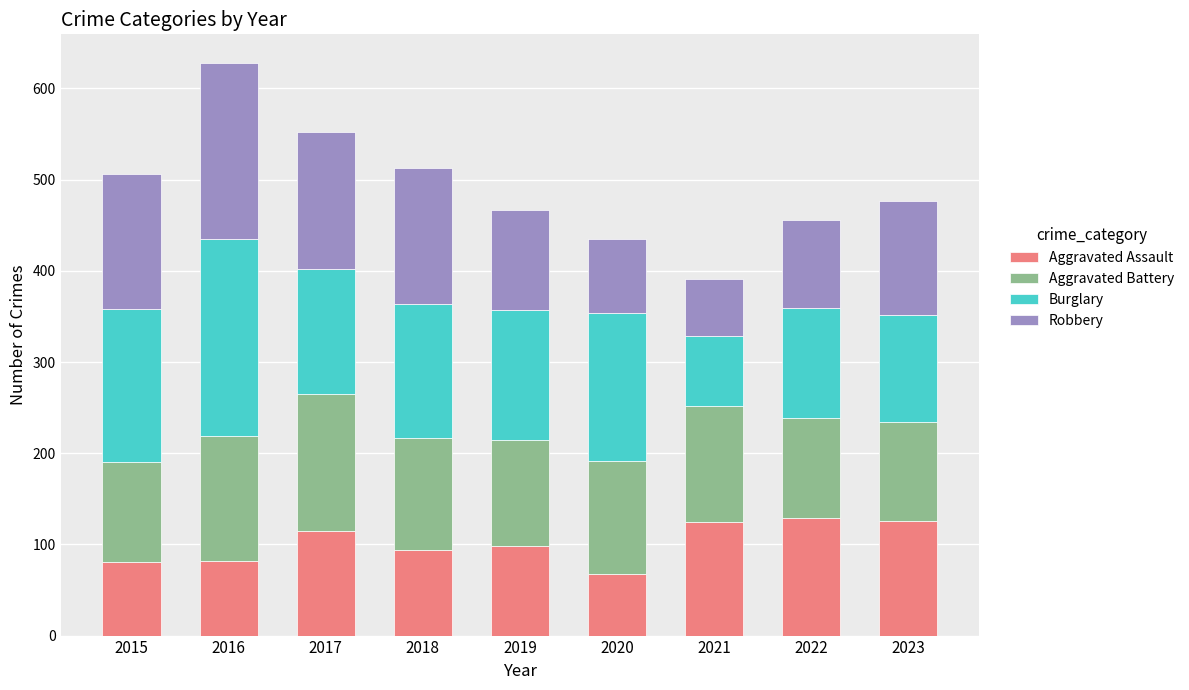

What is the approximate value of Aggravated Assault at 2023, to the nearest 5?

125